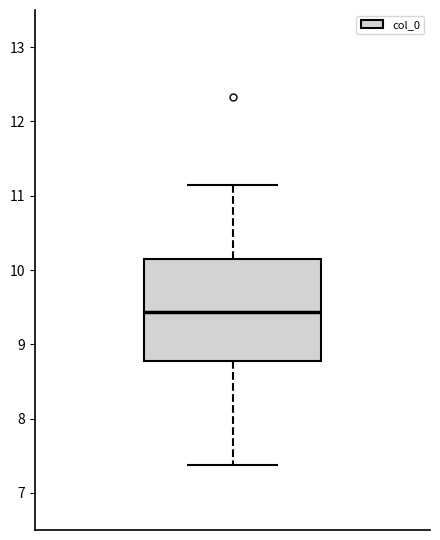

Transcribe this box plot: give where the median line is, the range the box spans, and where the two whiskers end, as read against the y-axis. The values are not printed on the chart, so give them approximately, as read against the axis.

median 9.4, box 8.8 to 10.1, whiskers 7.4 to 11.1